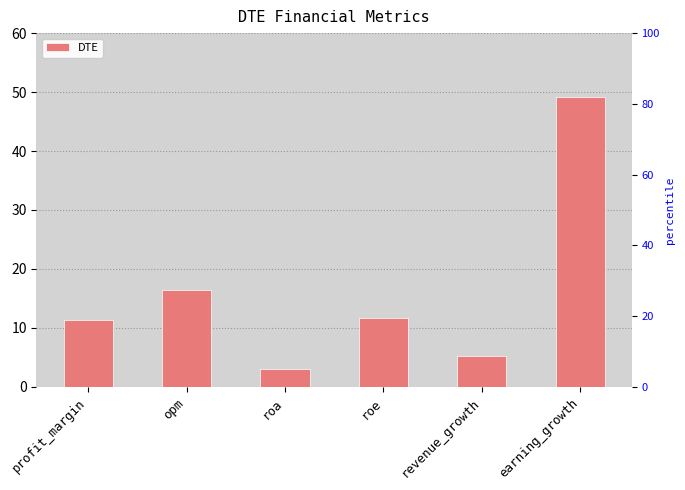

What is the smallest value displayed?

3.0